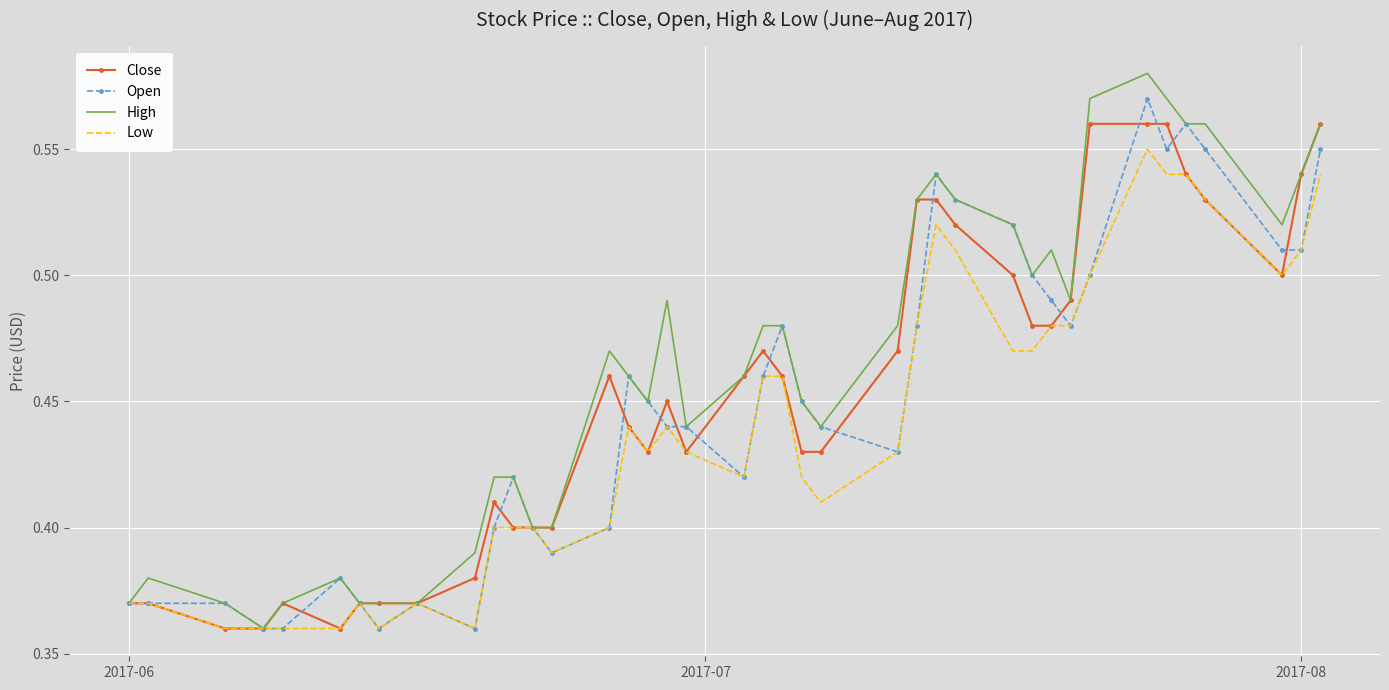

What is the sum of all Close values?

18.1